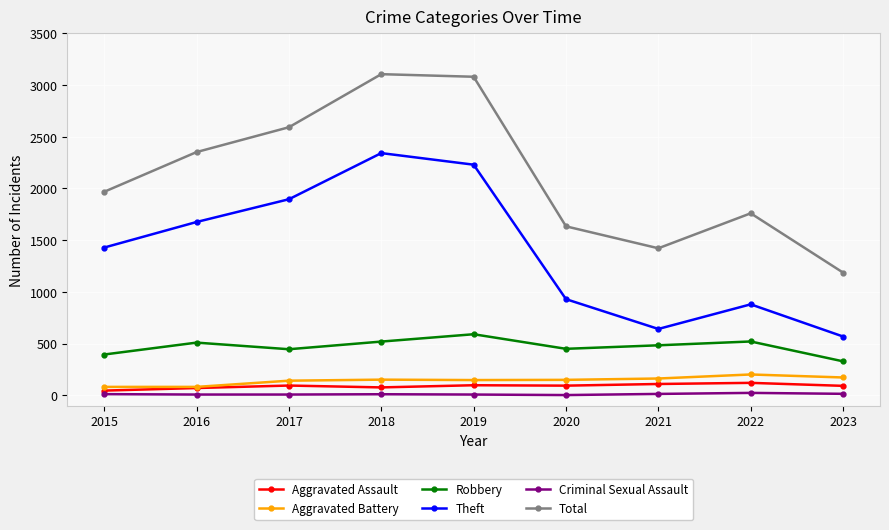

True or false: Criminal Sexual Assault and Robbery intersect in this chart.

False